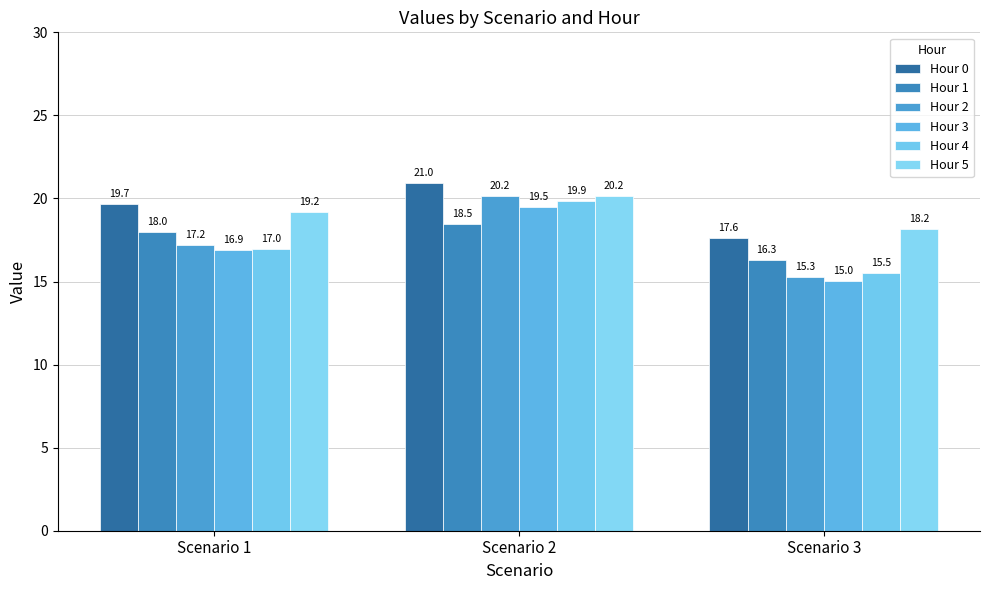

What are all the series names shown in the legend?

Hour 0, Hour 1, Hour 2, Hour 3, Hour 4, Hour 5